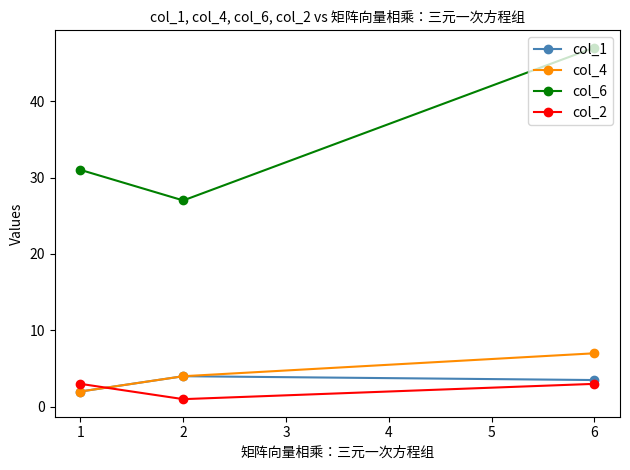

Count the number of categories in the chart.

3